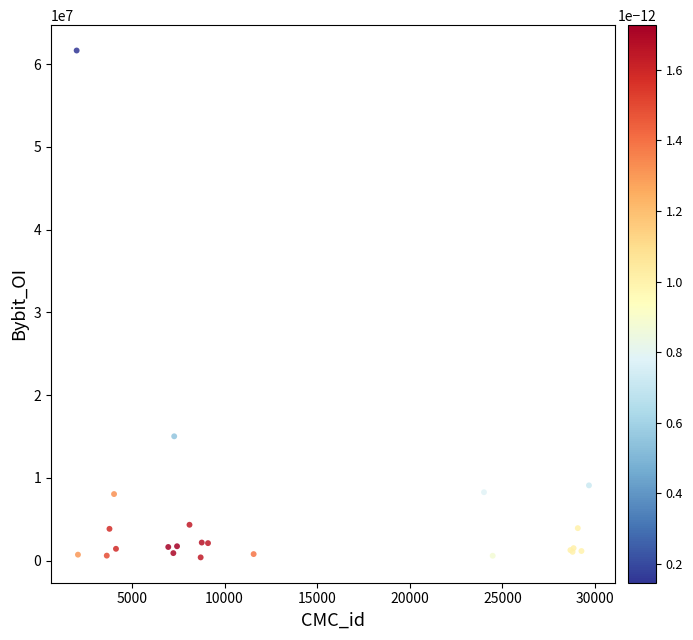

What Y value in the scatter plot is closest to 31015688?

15021433